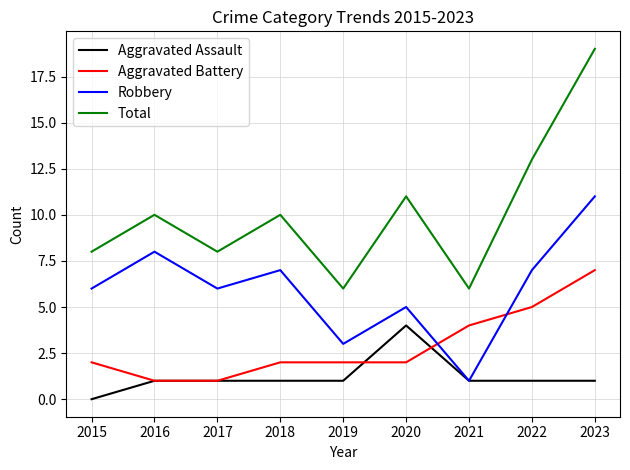

What is the maximum value for Total?

19